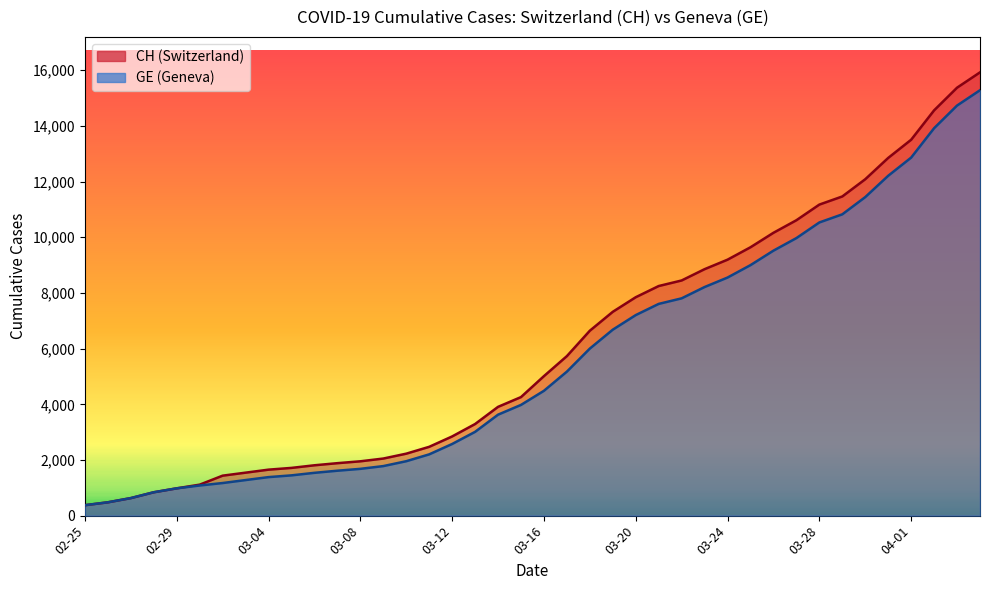

What is the total value across all series at 2020-03-22?

16256